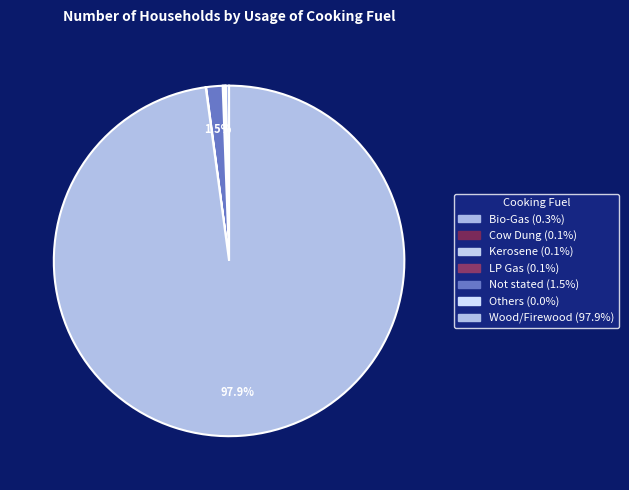

Count the number of slices in the pie.

7